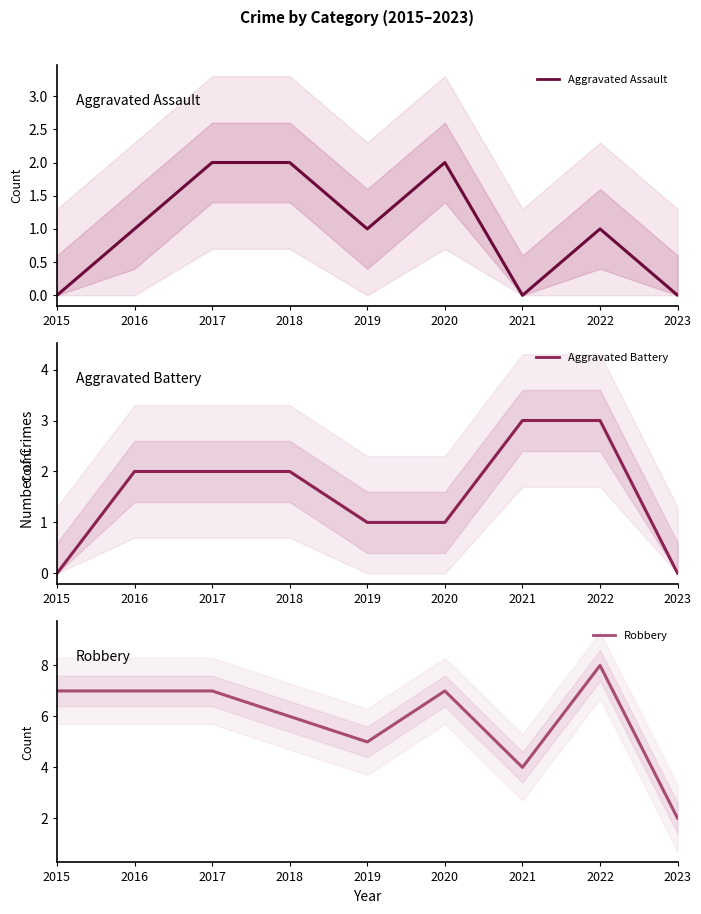

What is the sum of all Robbery values?

53